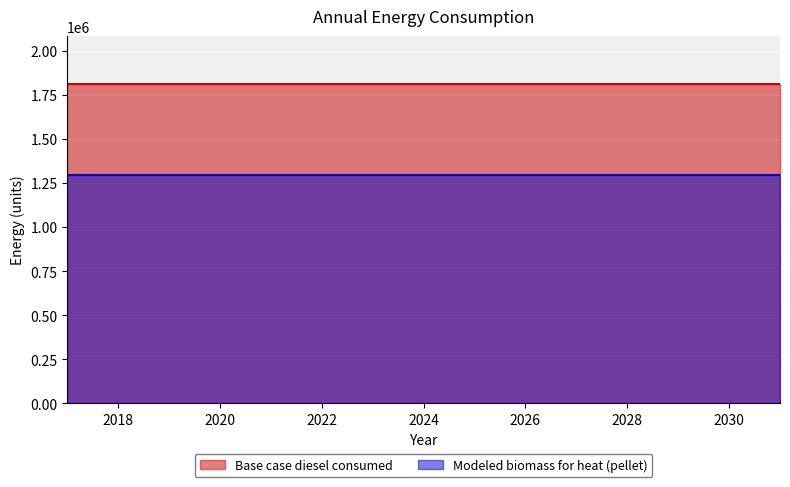

True or false: Base case diesel consumed has more than 2 interior local peaks.

False